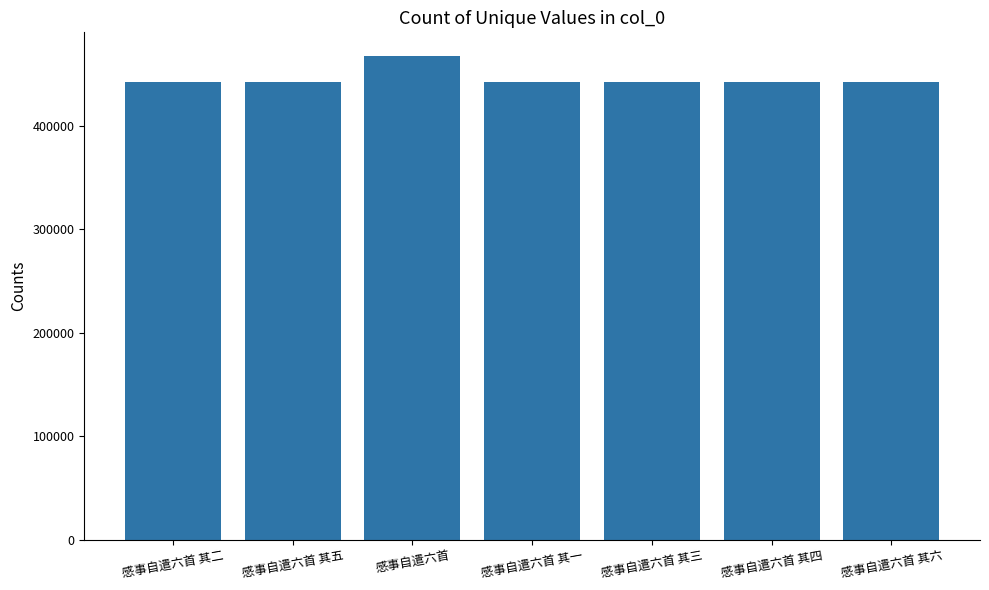

Are the bars grouped side by side (vs. stacked)?

No